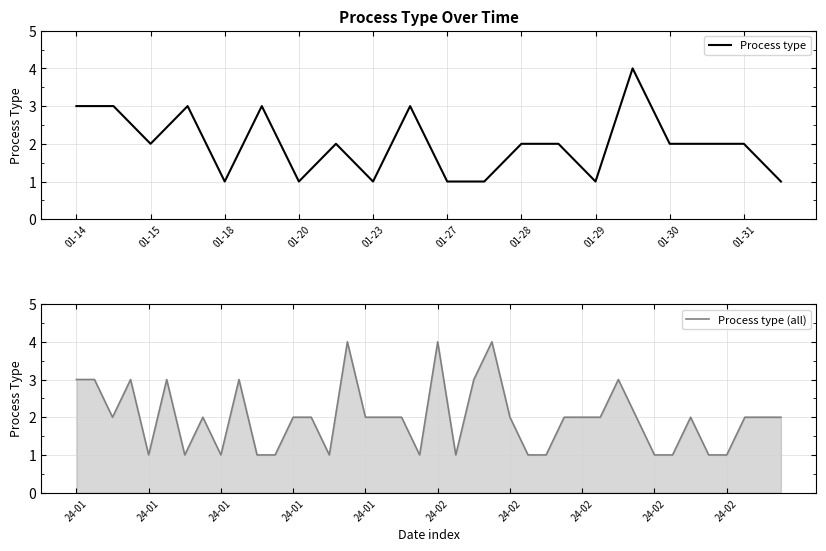

At which category does the data reach its first local valley?

2024-01-15